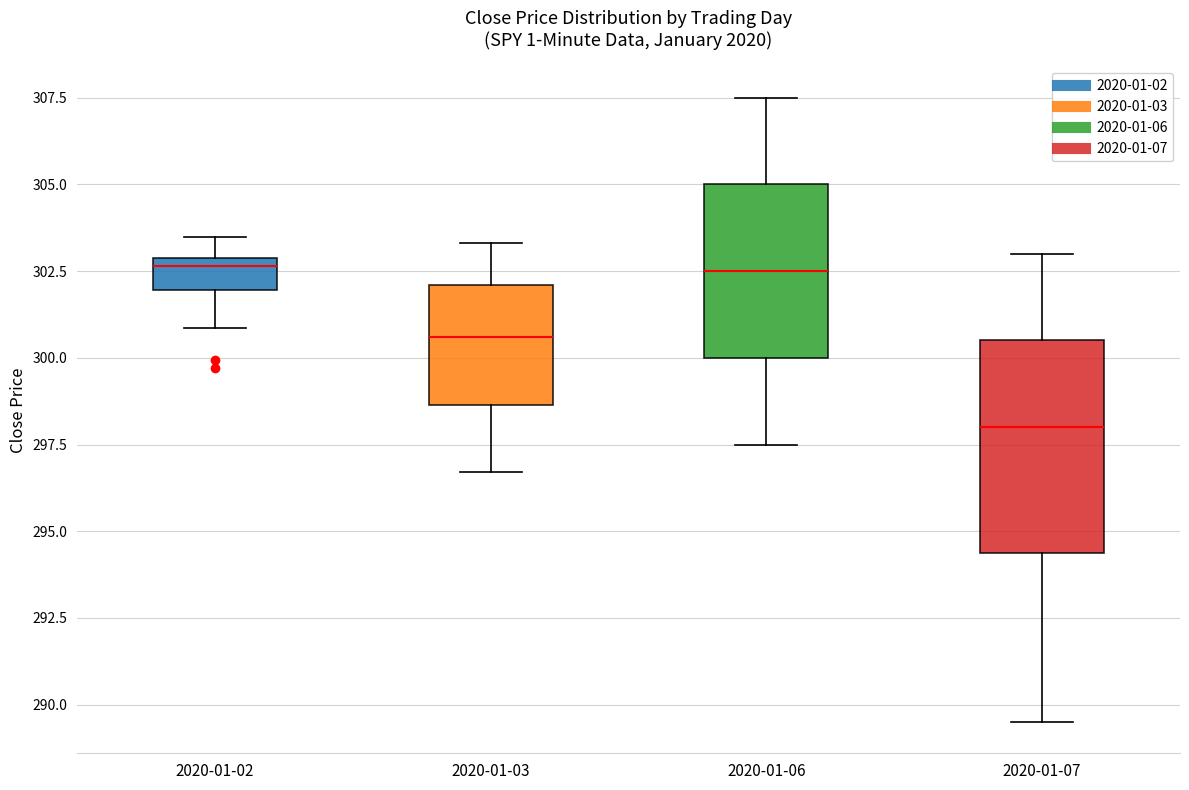

Which box is the tallest, from its lower edge to its upper edge?

2020-01-07